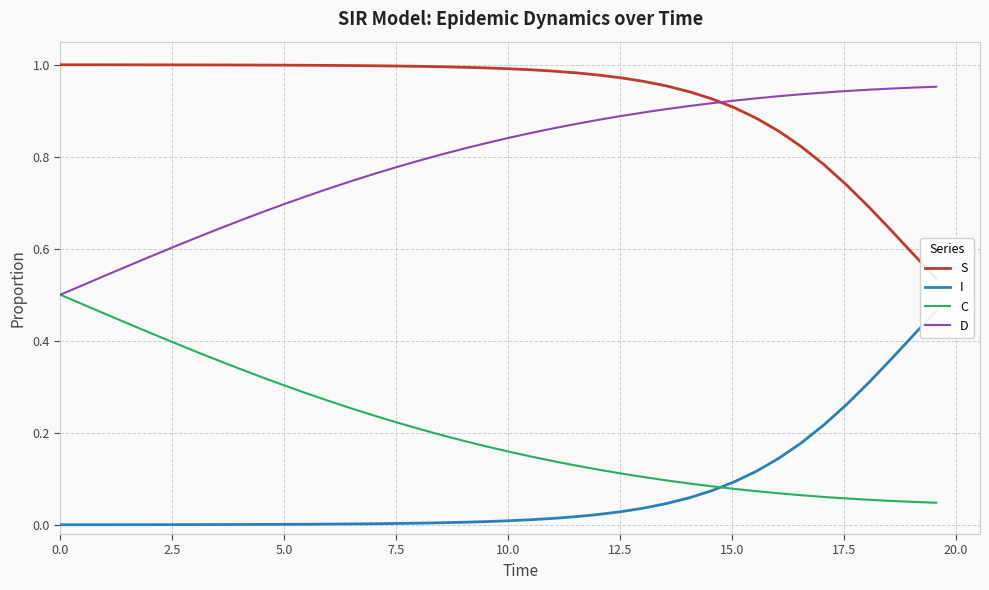

Reading right to left, list all the values displayed in this chart.

S: 0.5	0.6	0.6	0.7	0.7	0.8	0.8	0.9	0.9	0.9	0.9	0.9	1.0	1.0	1.0	1.0	1.0	1.0	1.0	1.0	1.0	1.0	1.0	1.0	1.0	1.0	1.0	1.0	1.0	1.0	1.0	1.0	1.0	1.0	1.0	1.0	1.0	1.0	1.0	1.0
I: 0.5	0.4	0.4	0.3	0.3	0.2	0.2	0.1	0.1	0.1	0.1	0.1	0.0	0.0	0.0	0.0	0.0	0.0	0.0	0.0	0.0	0.0	0.0	0.0	0.0	0.0	0.0	0.0	0.0	0.0	0.0	0.0	0.0	0.0	0.0	0.0	0.0	0.0	0.0	0.0
C: 0.0	0.0	0.1	0.1	0.1	0.1	0.1	0.1	0.1	0.1	0.1	0.1	0.1	0.1	0.1	0.1	0.1	0.1	0.1	0.2	0.2	0.2	0.2	0.2	0.2	0.2	0.3	0.3	0.3	0.3	0.3	0.3	0.4	0.4	0.4	0.4	0.4	0.5	0.5	0.5
D: 1.0	1.0	0.9	0.9	0.9	0.9	0.9	0.9	0.9	0.9	0.9	0.9	0.9	0.9	0.9	0.9	0.9	0.9	0.9	0.8	0.8	0.8	0.8	0.8	0.8	0.8	0.7	0.7	0.7	0.7	0.7	0.7	0.6	0.6	0.6	0.6	0.6	0.5	0.5	0.5